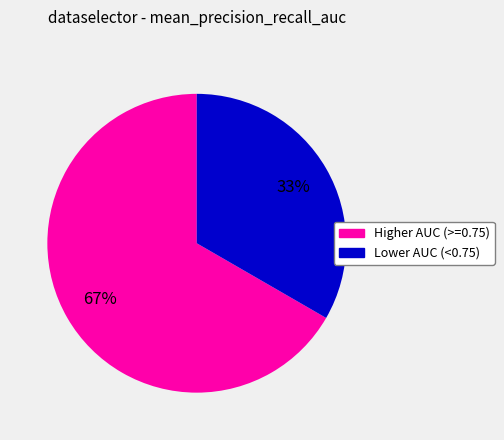

How many segments does this pie chart have?

2